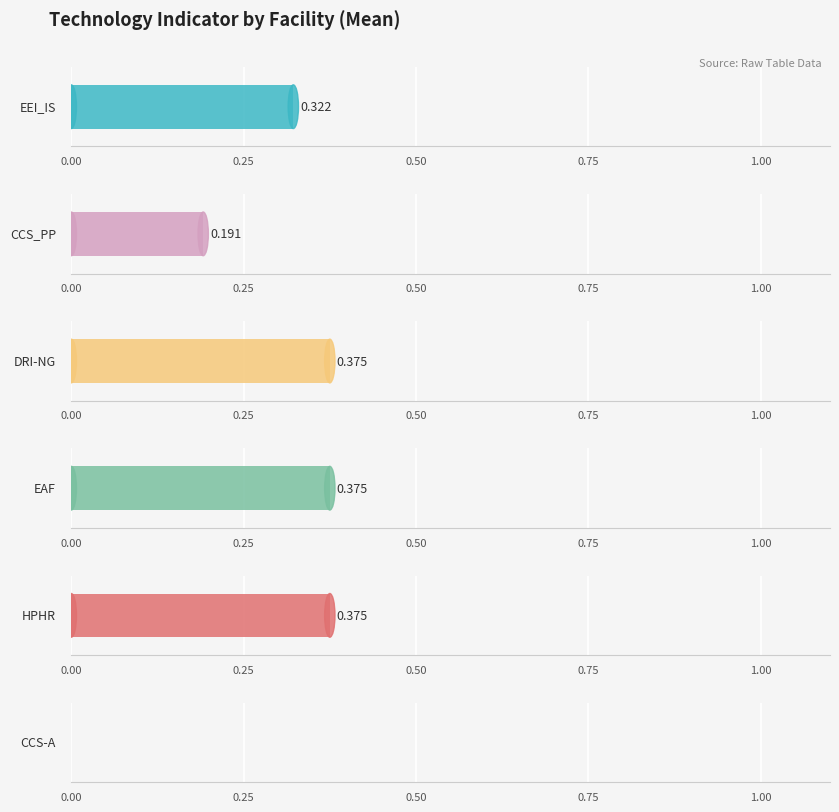

Are the bars grouped side by side (vs. stacked)?

Yes